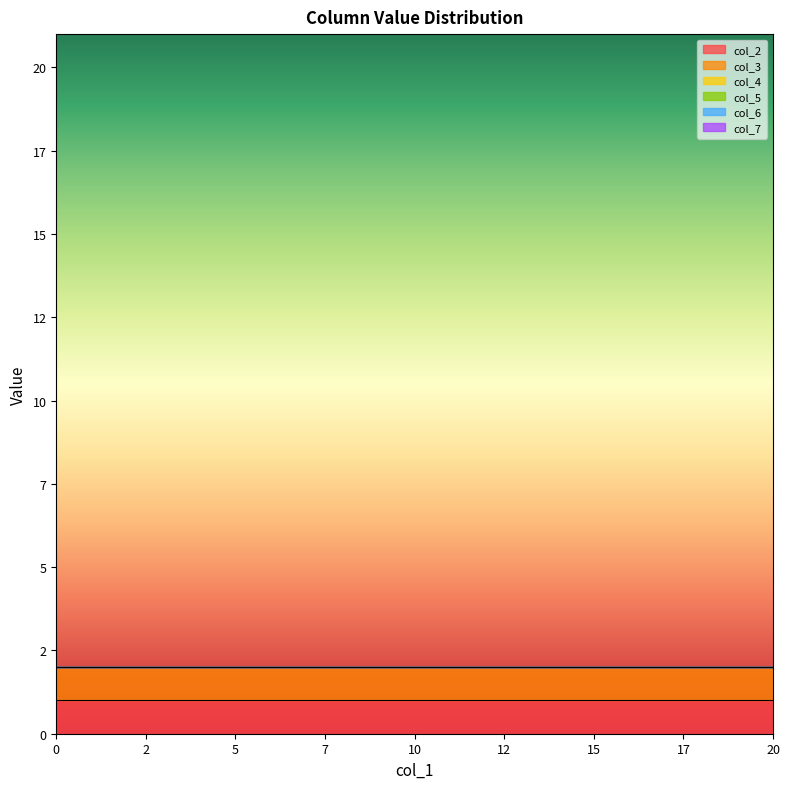

True or false: col_4 and col_7 cross at least once.

False